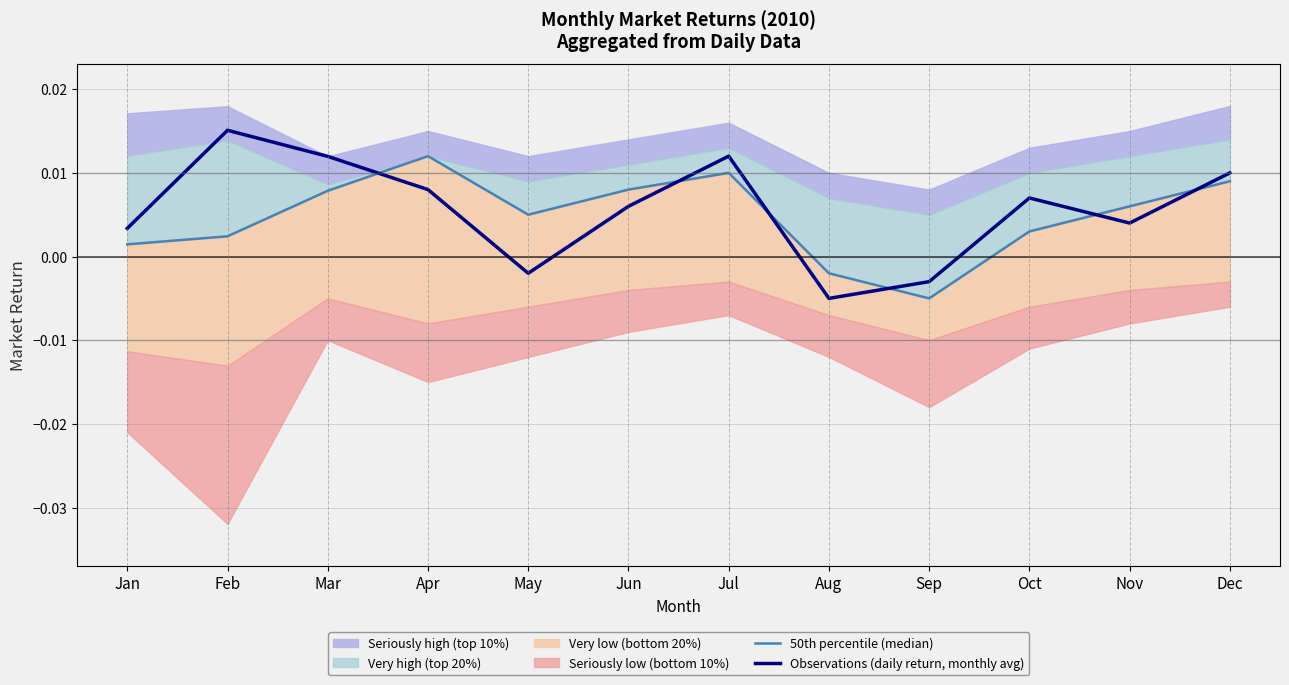

At which label does Observations (daily return, monthly avg) reach its peak?

Feb